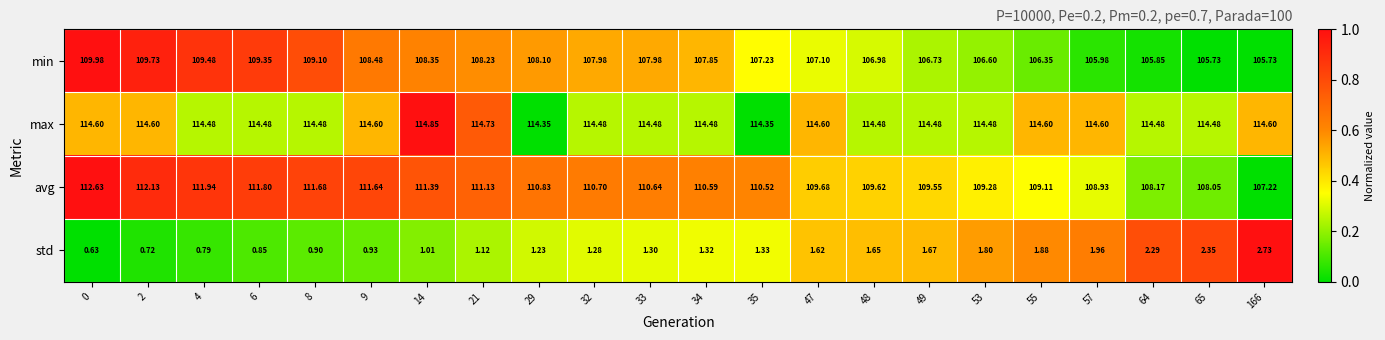

Which series changed the most between 0 and 57?

min